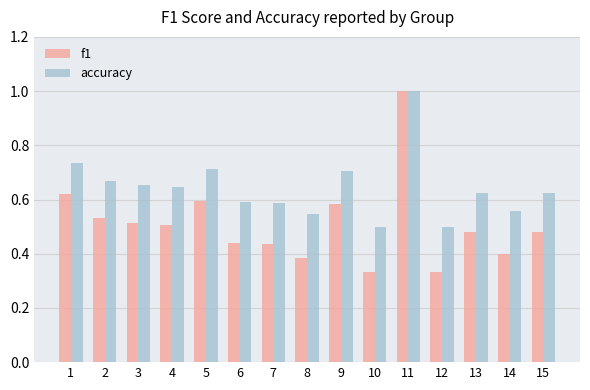

How many groups of bars are there?

15